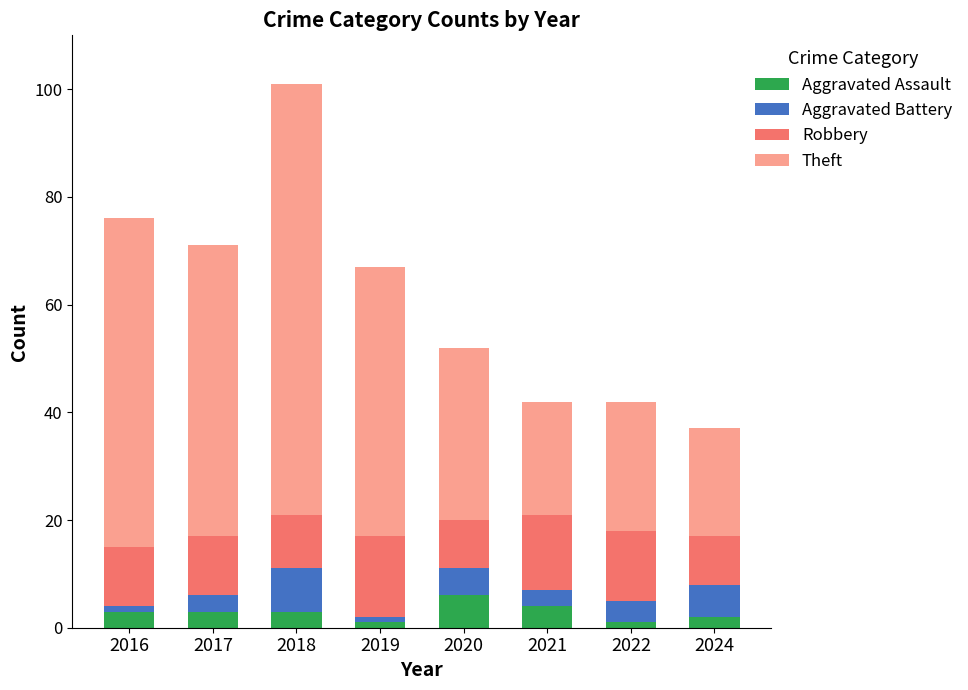

What is the value of the Aggravated Assault bar at the 8th from the left?

2